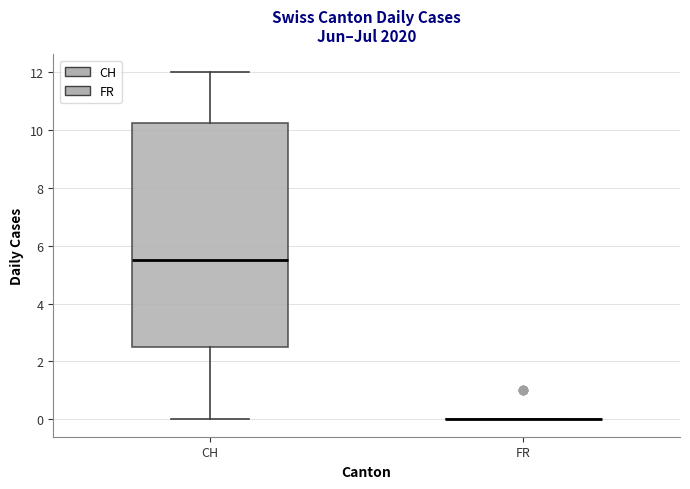

Where does the lower whisker of the box for CH end on the y-axis? The values are not printed on the chart, so give them approximately, as read against the axis.

0.0